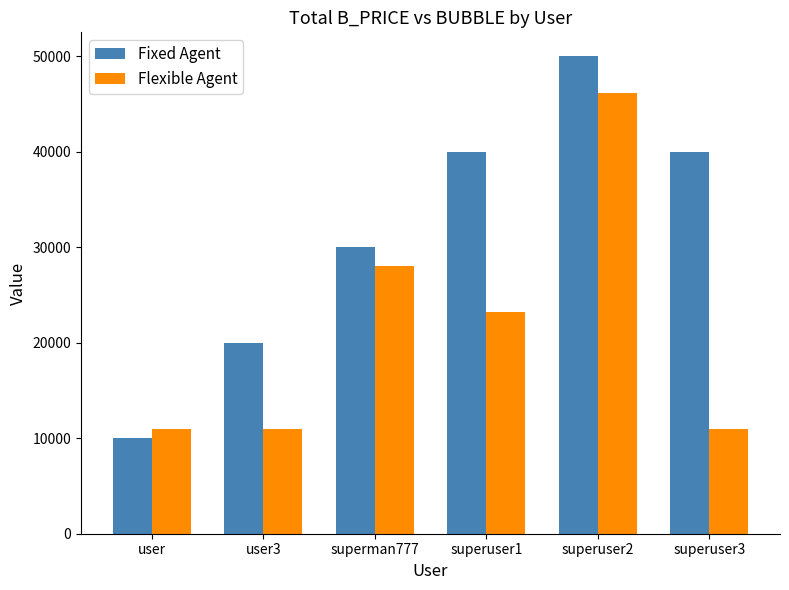

At how many categories does at least one series exceed 44674?

1